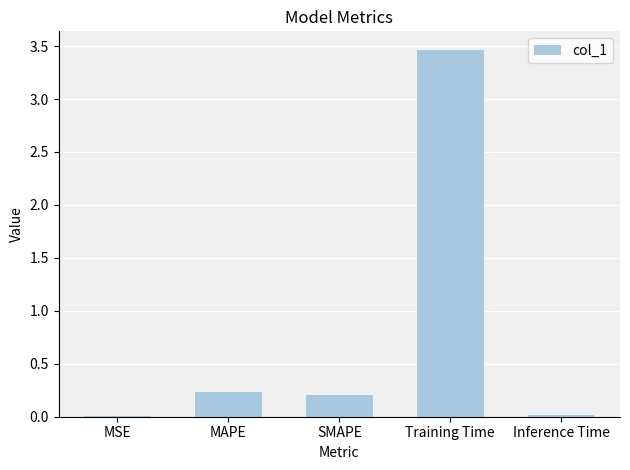

Between Training Time and MSE, which is larger?

Training Time